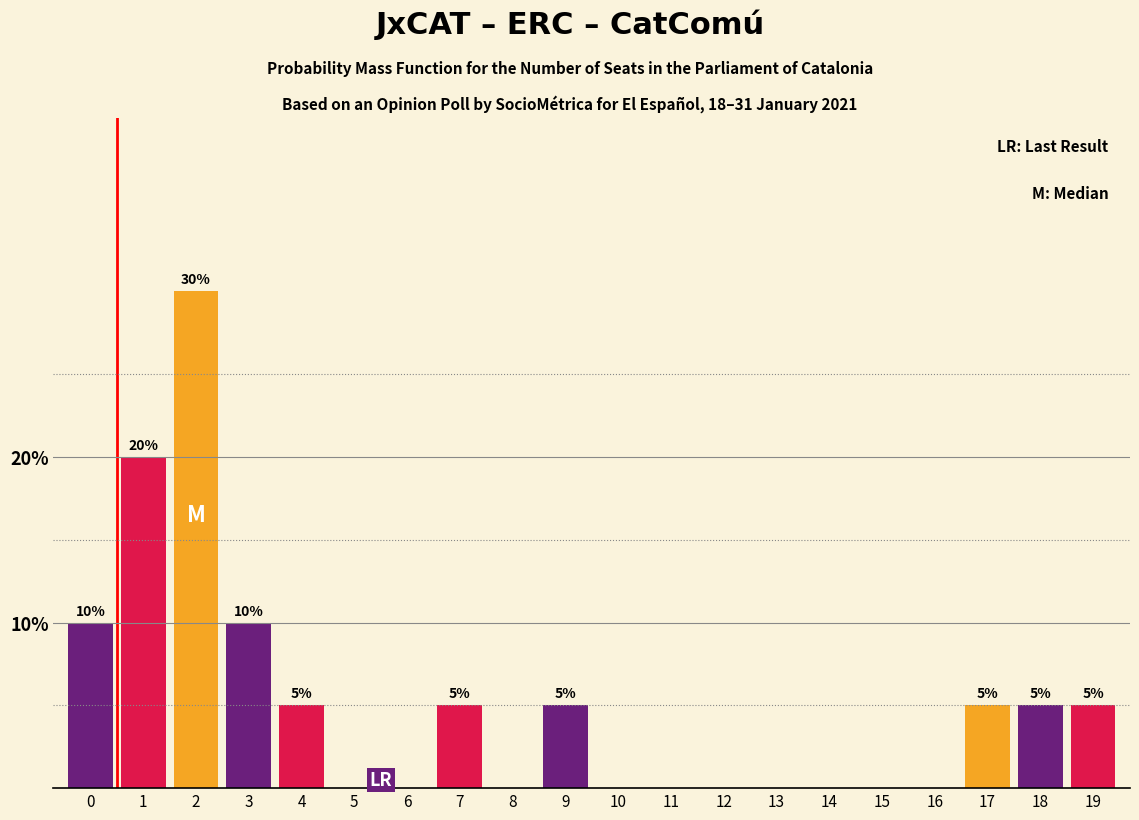

Reading left to right, transcribe all the data shown in this chart.

0=10	1=20	2=30	3=10	4=5	5=0	6=0	7=5	8=0	9=5	10=0	11=0	12=0	13=0	14=0	15=0	16=0	17=5	18=5	19=5